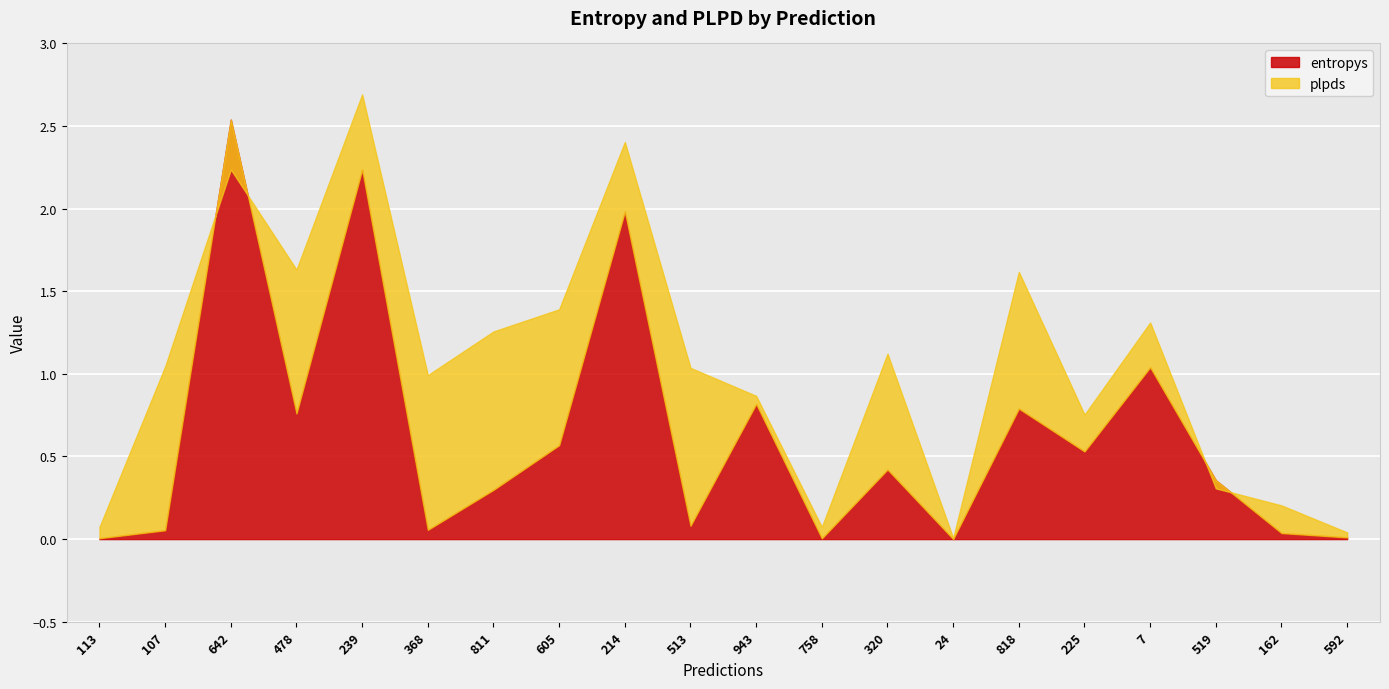

At which label does plpds first exceed 0?

113